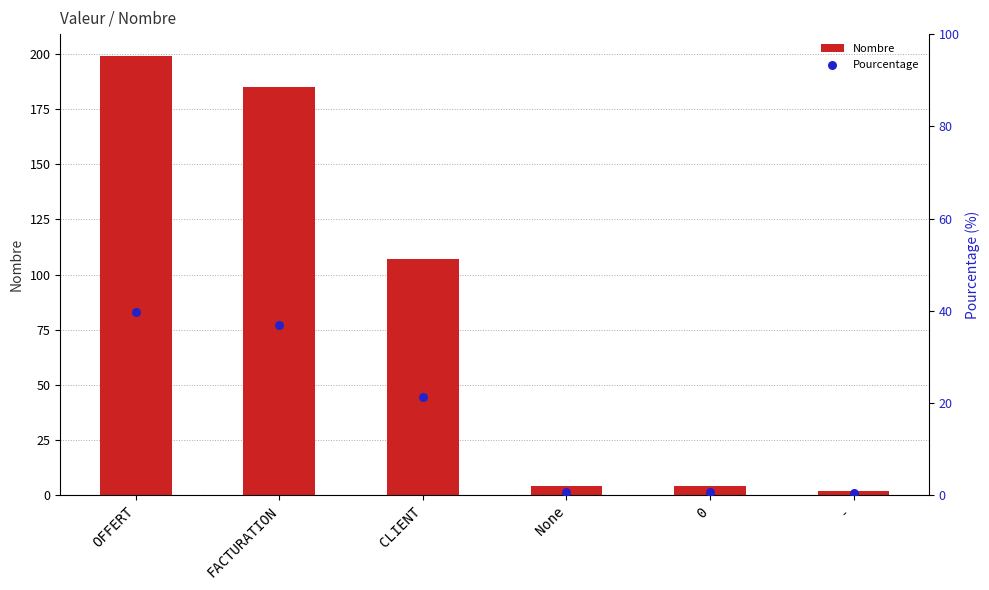

At how many categories does at least one series exceed 184?

2